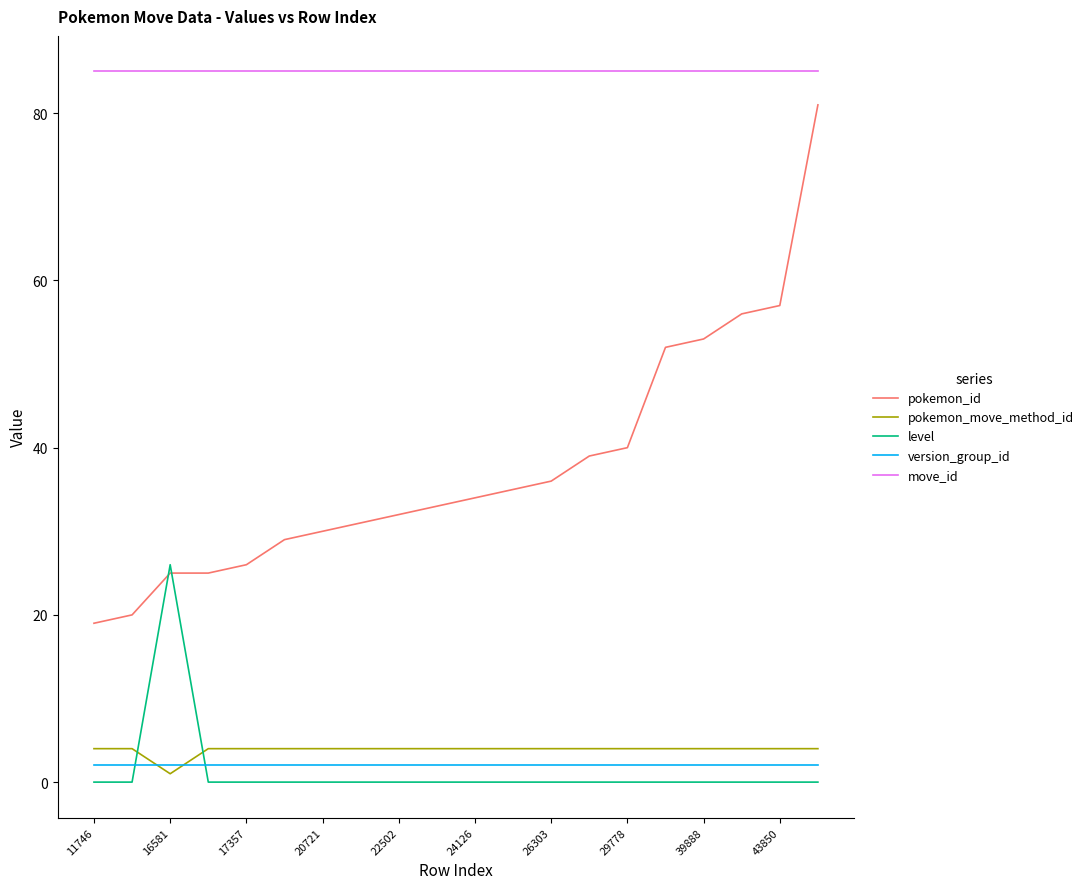

Which series has the largest total across all categories?

move_id